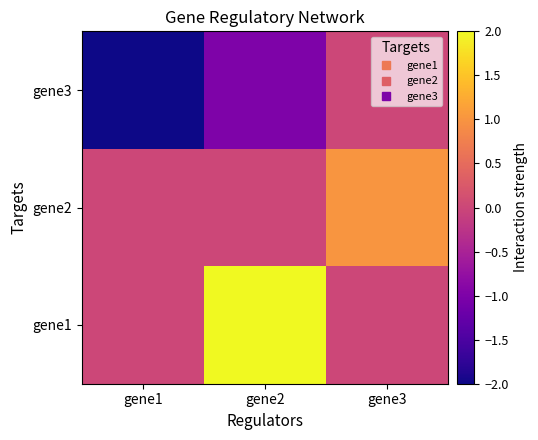

Which series has the widest spread of values?

gene1